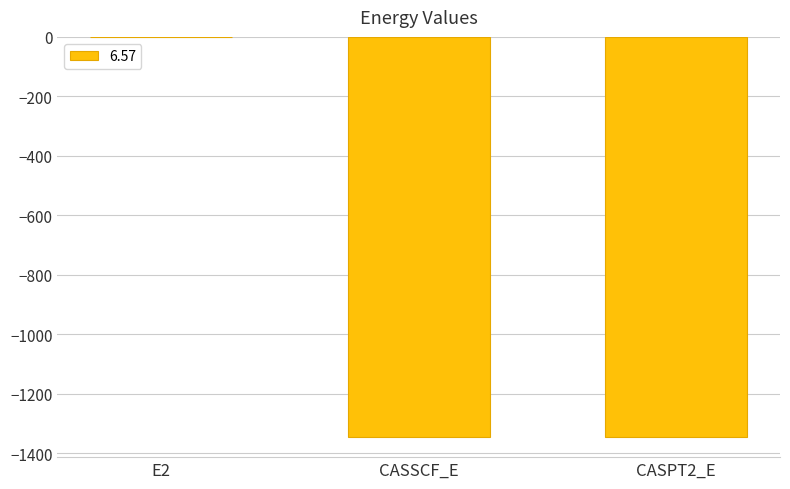

The chart shows a value of -1345.8 at CASPT2_E. True or false?

True